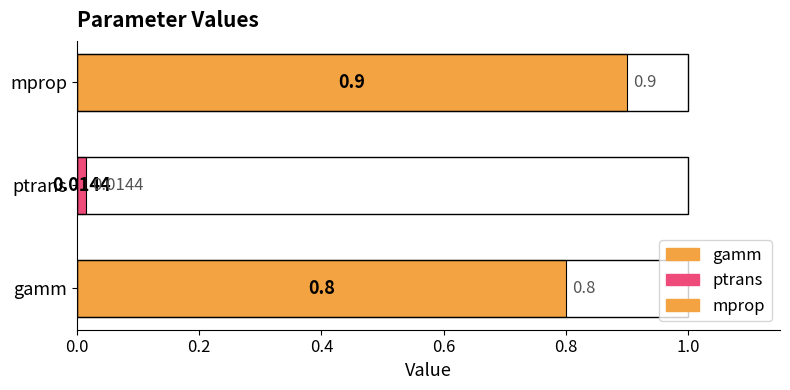

Does the chart contain any negative values?

No